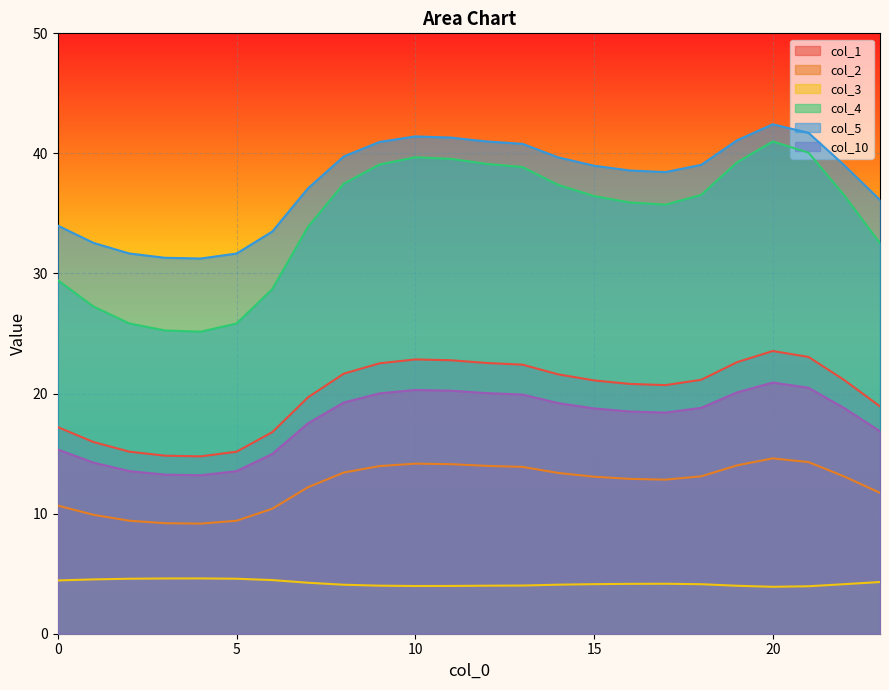

What is the highest value of the col_4 series?

41.0